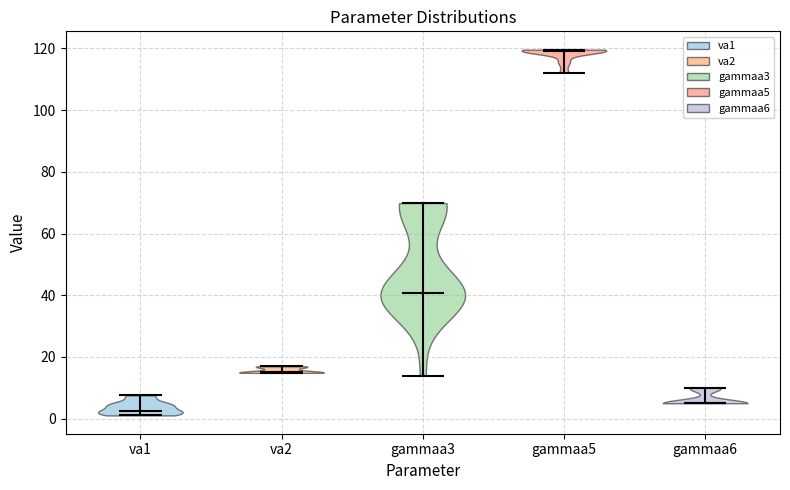

What is the highest point the violin for gammaa5 reaches on the y-axis? The values are not printed on the chart, so give them approximately, as read against the axis.

120